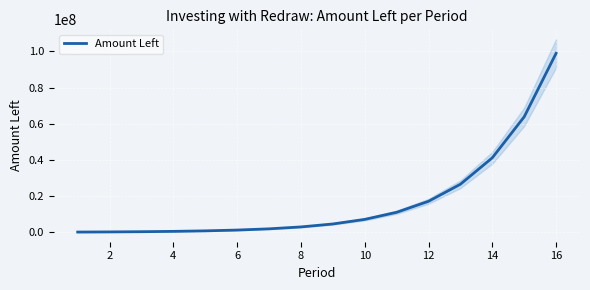

True or false: there are more than 0 points higher than both neighbors.

False